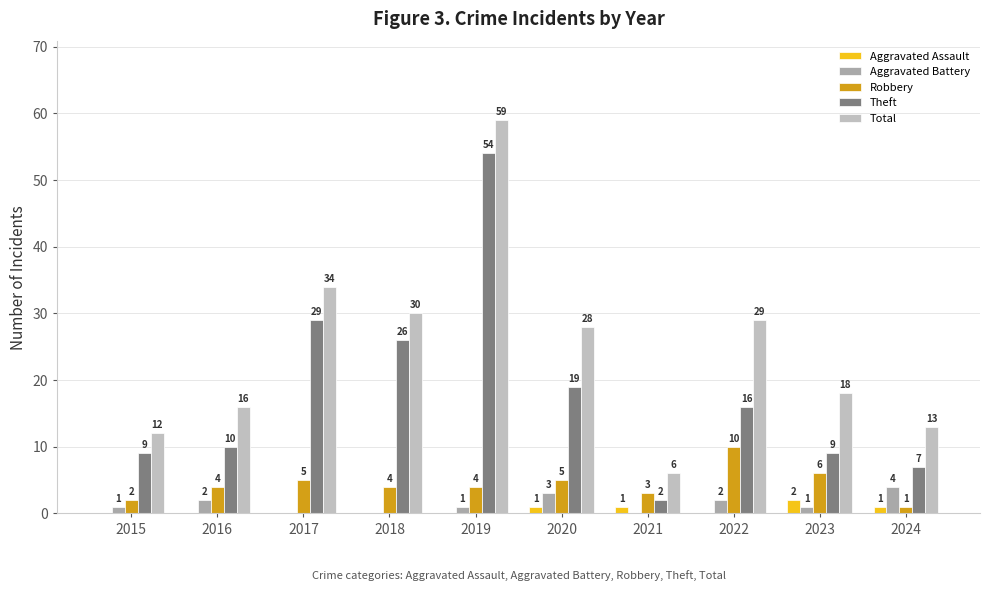

What is the average value of the Theft series?

18